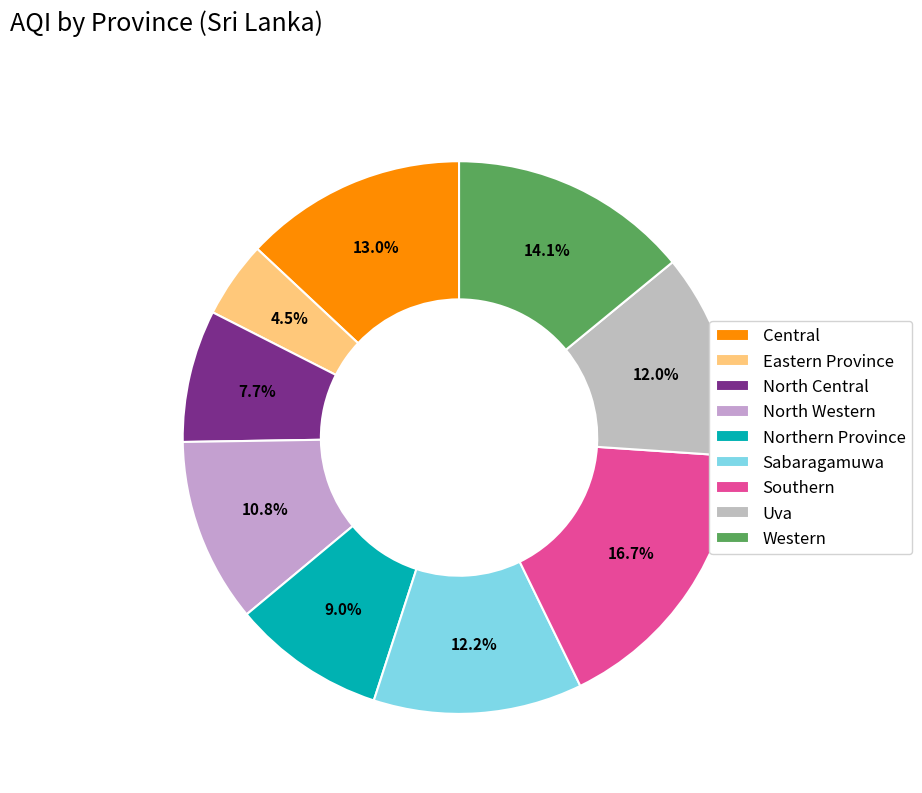

Count the number of slices in the pie.

9